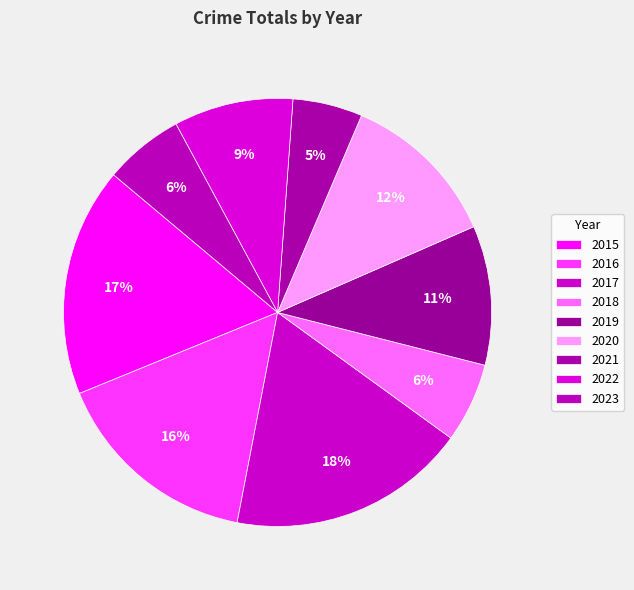

How many segments does this pie chart have?

9